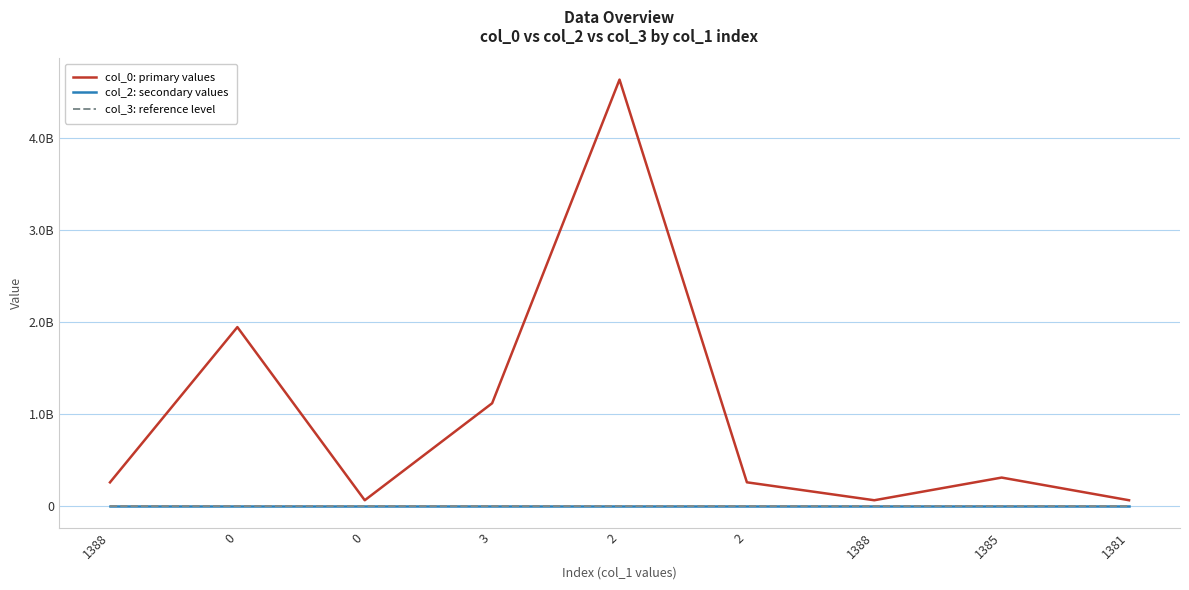

Which category has the highest value in the col_2: secondary values series?

1388